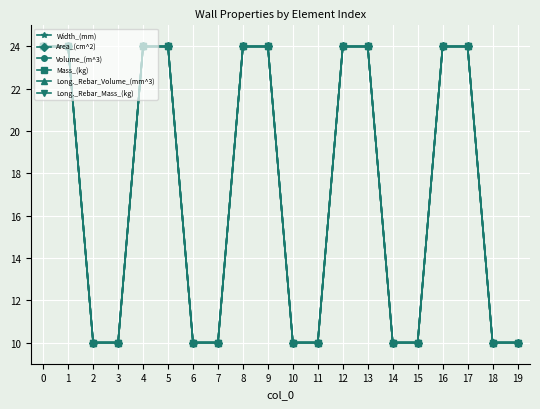

What is the average value of the Mass_(kg) series?

17